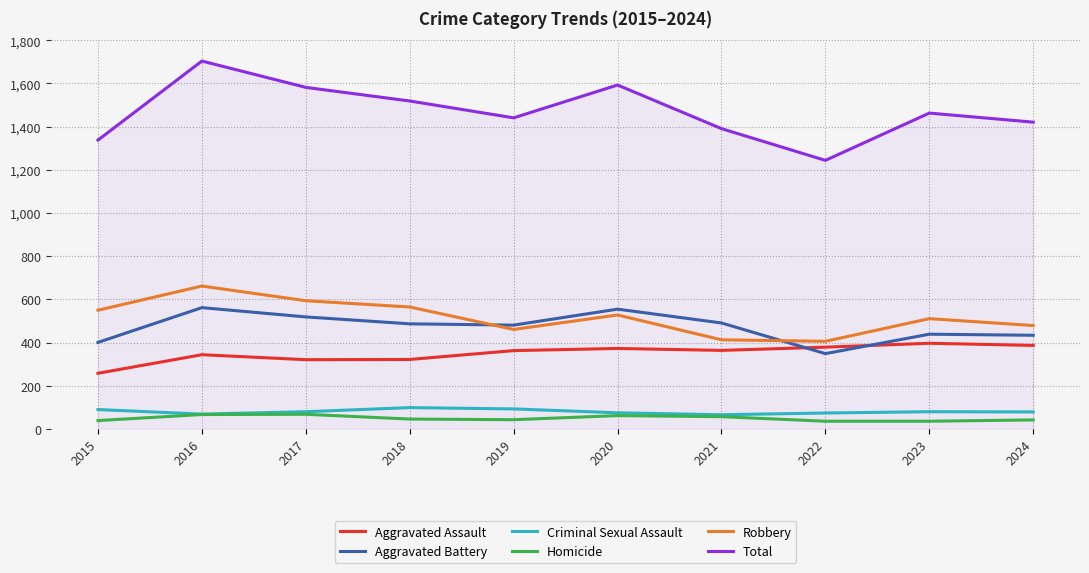

What is the difference between the highest and lowest values at 2020?

1531